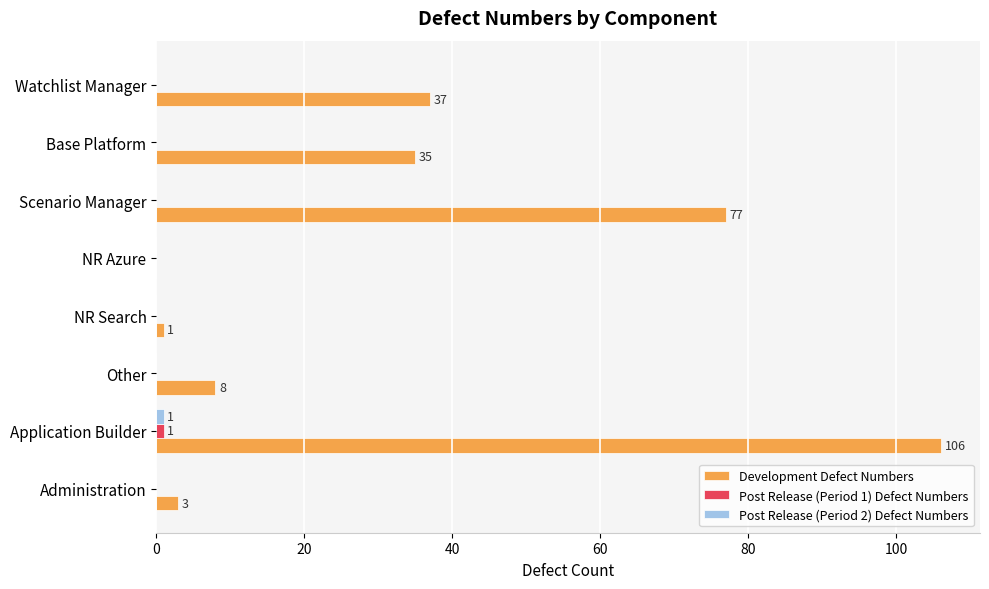

At which category is the sum across all series the highest?

Application Builder